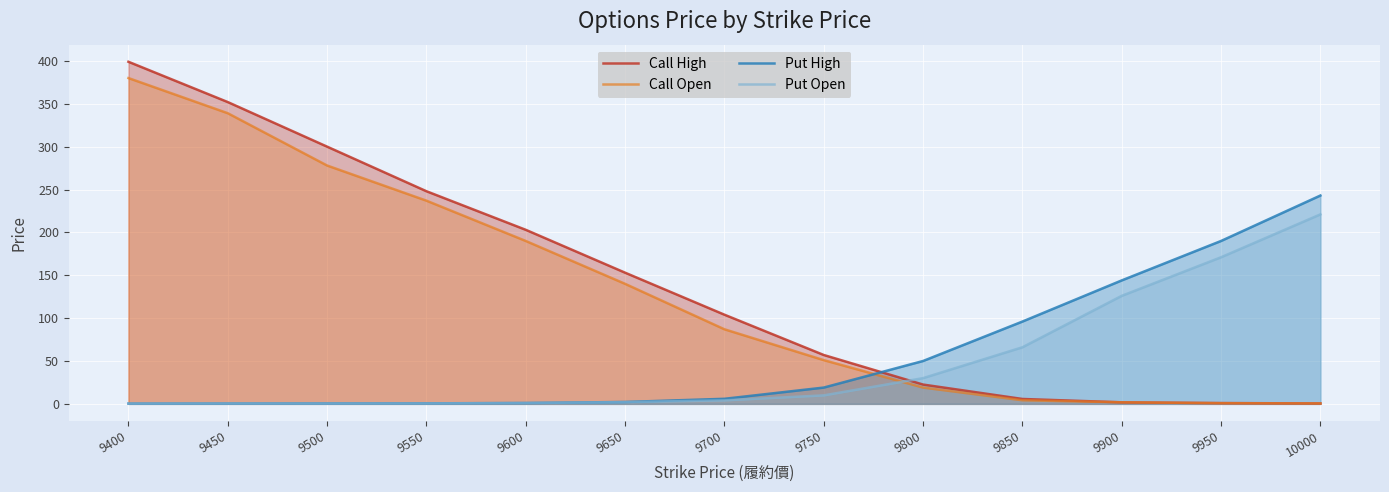

Reading left to right, transcribe all the data shown in this chart.

Call High: 399.0	352.0	300.0	248.0	203.0	153.0	104.0	57.0	22.5	5.7	1.8	0.9	0.5
Call Open: 380.0	339.0	278.0	237.0	190.0	140.0	87.0	51.0	19.0	4.2	1.8	0.8	0.5
Put High: 0.3	0.4	0.5	0.6	1.0	2.2	5.9	19.0	50.0	96.0	144.0	190.0	243.0
Put Open: 0.3	0.4	0.4	0.5	1.0	2.0	4.1	9.9	30.0	66.0	126.0	171.0	221.0